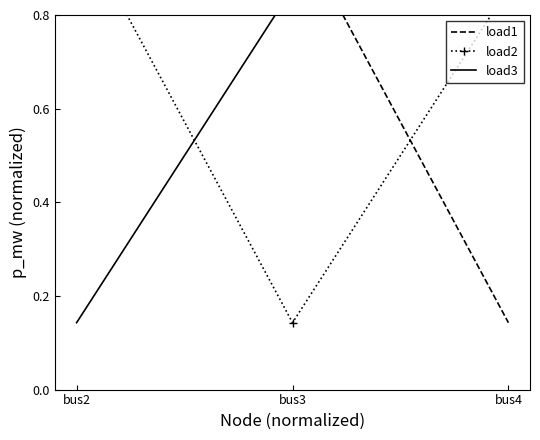

How many lines are shown in the chart?

3